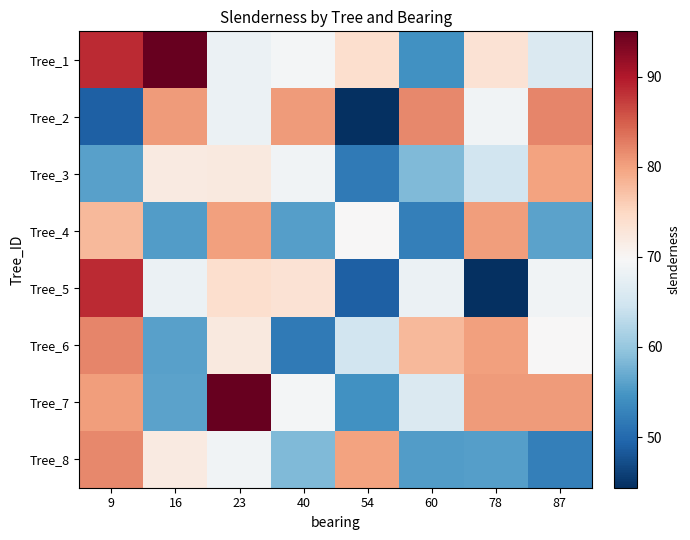

What is the spread (max minus min) of values at 16?

39.5